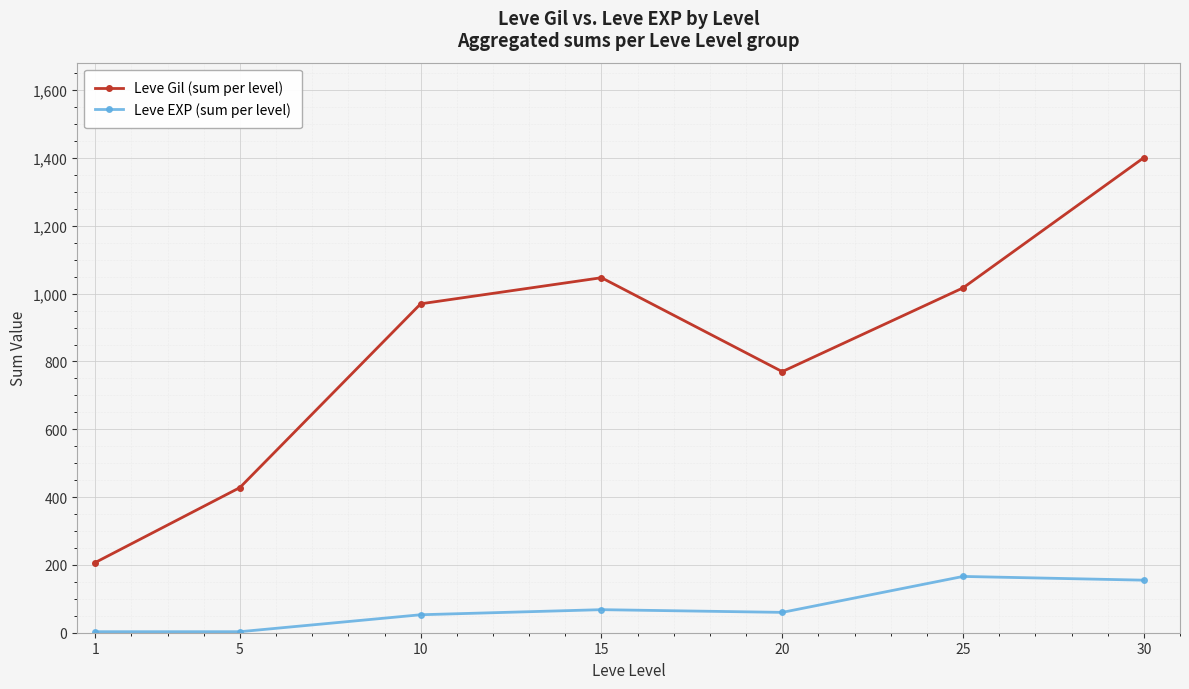

Does the chart have visible grid lines?

Yes